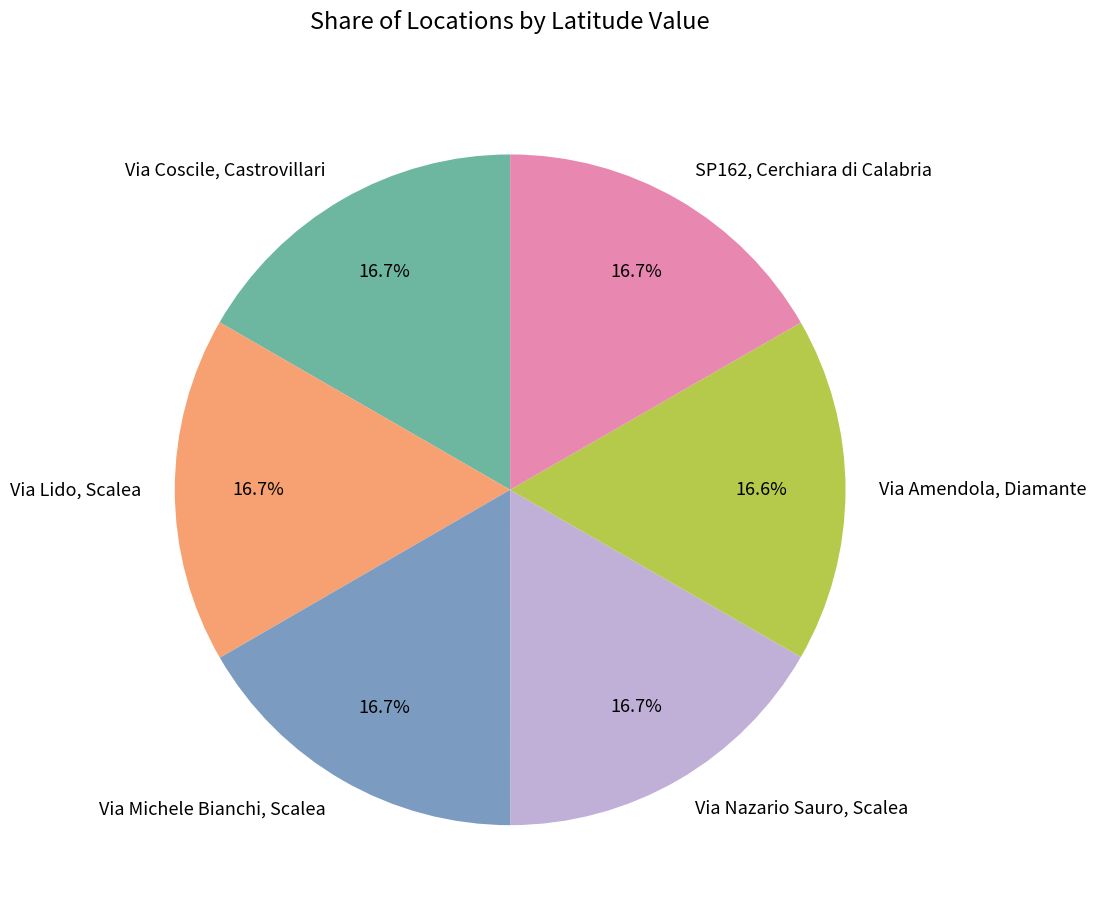

The Via Nazario Sauro, Scalea slice represents 11% of the pie. True or false?

False